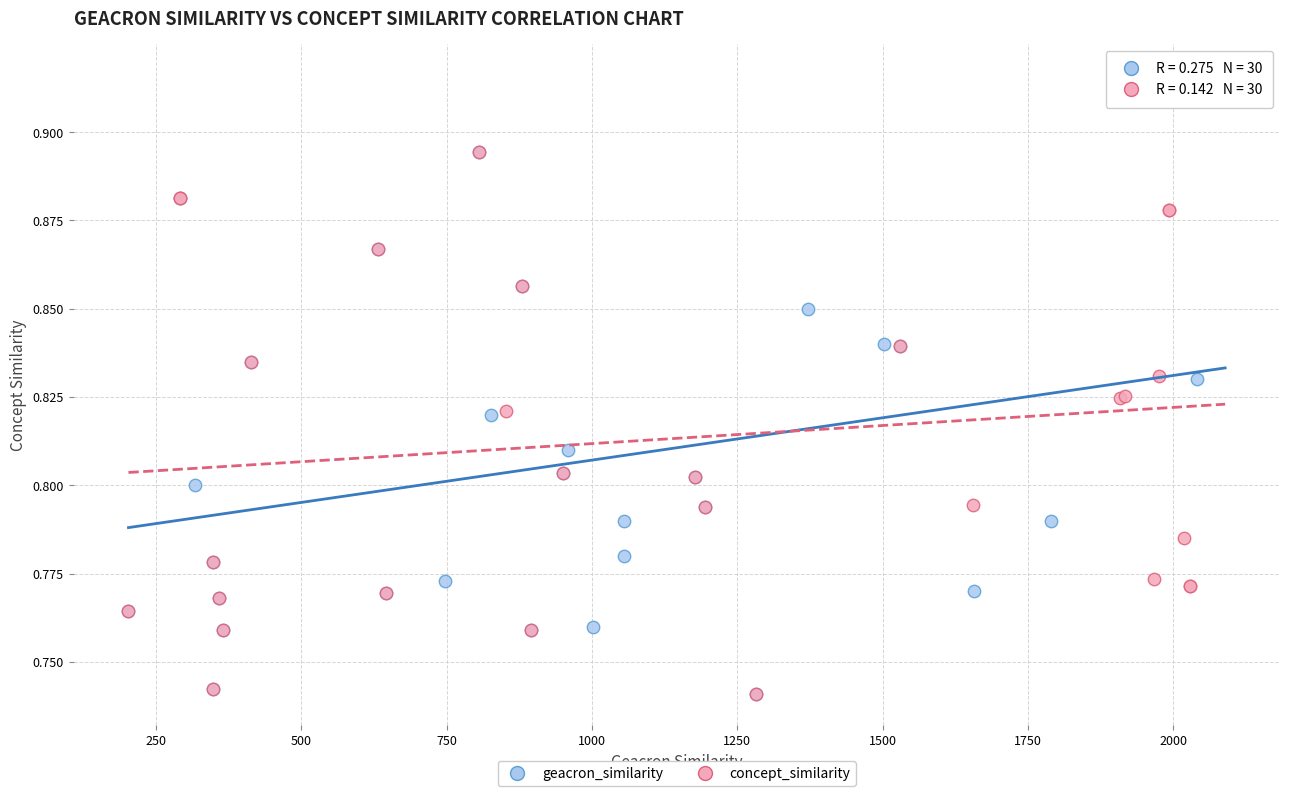

What are all the series names shown in the legend?

geacron_similarity, concept_similarity